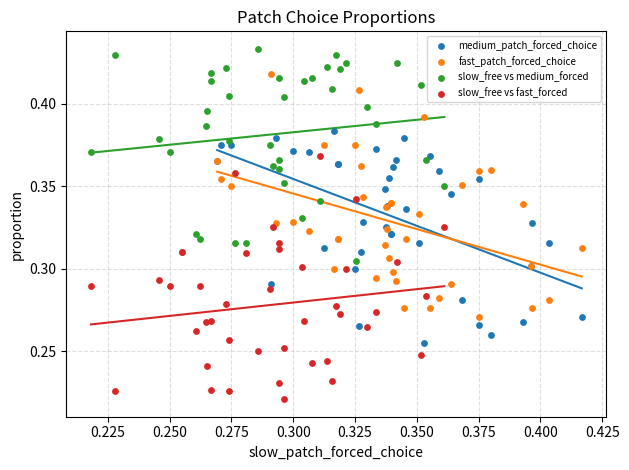

Which series contains the lowest Y value?

slow_free vs fast_forced